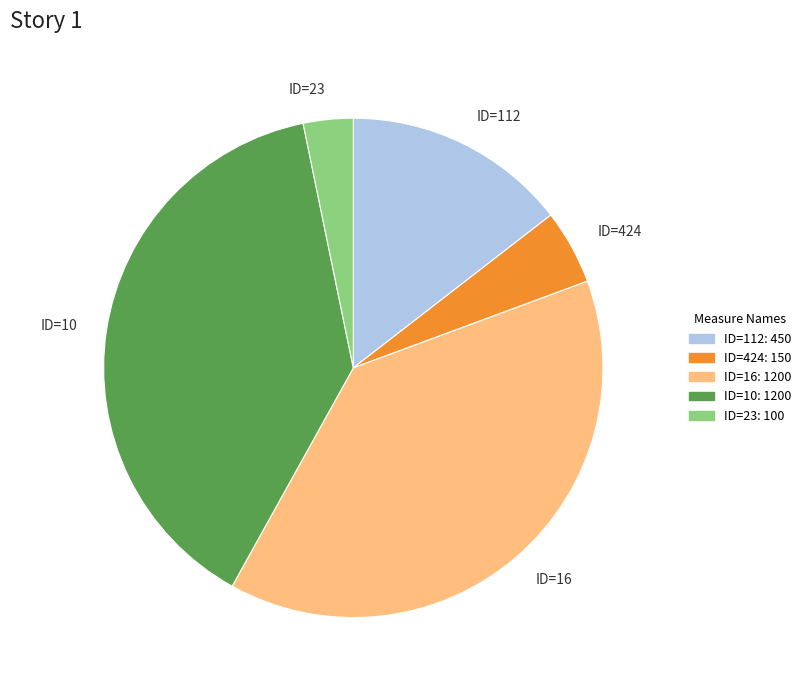

Is the sum of ID=23 and ID=10 greater than half?

No